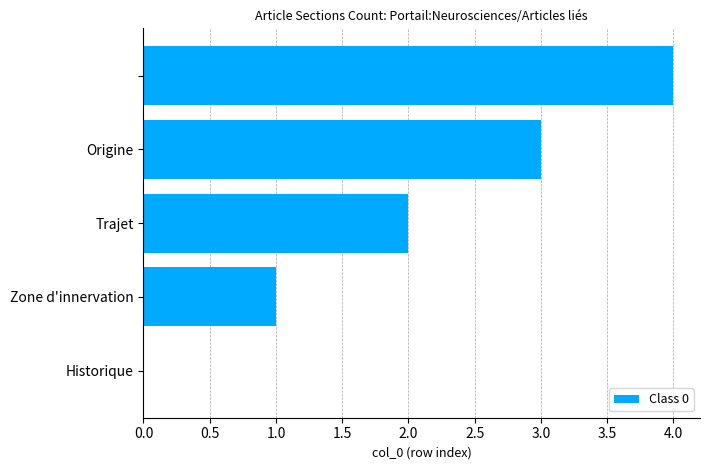

What is the maximum value shown in the chart?

4